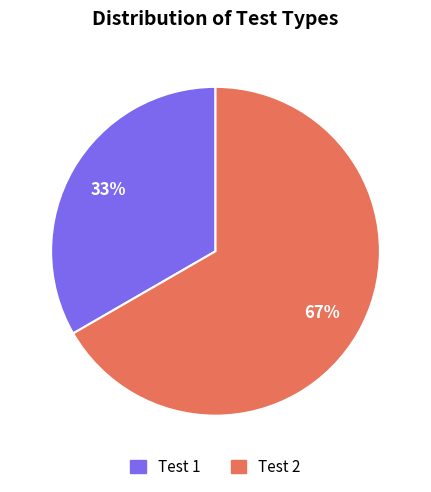

Which slice is the largest?

Test 2